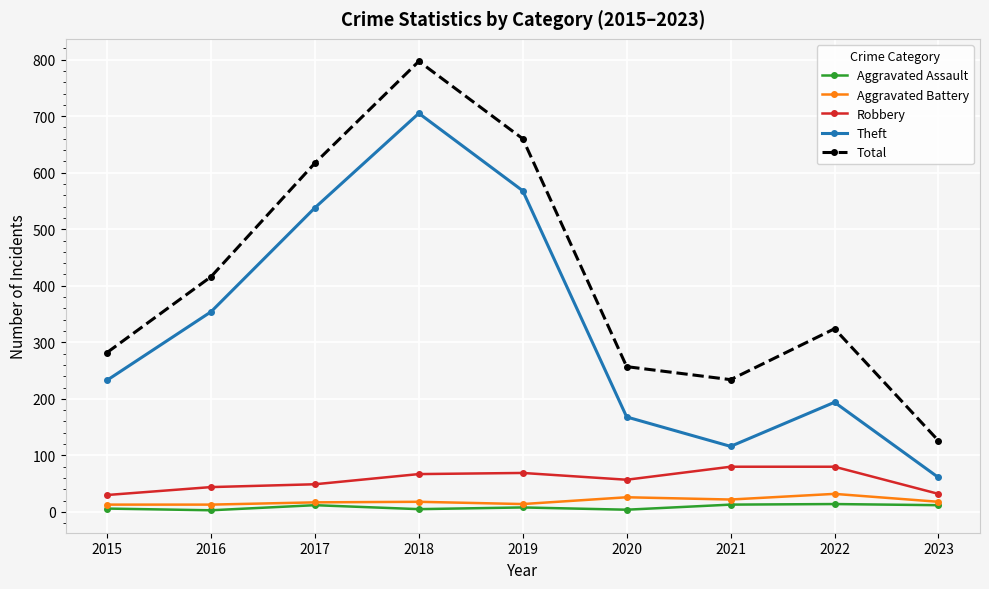

What is the maximum value for Theft?

705